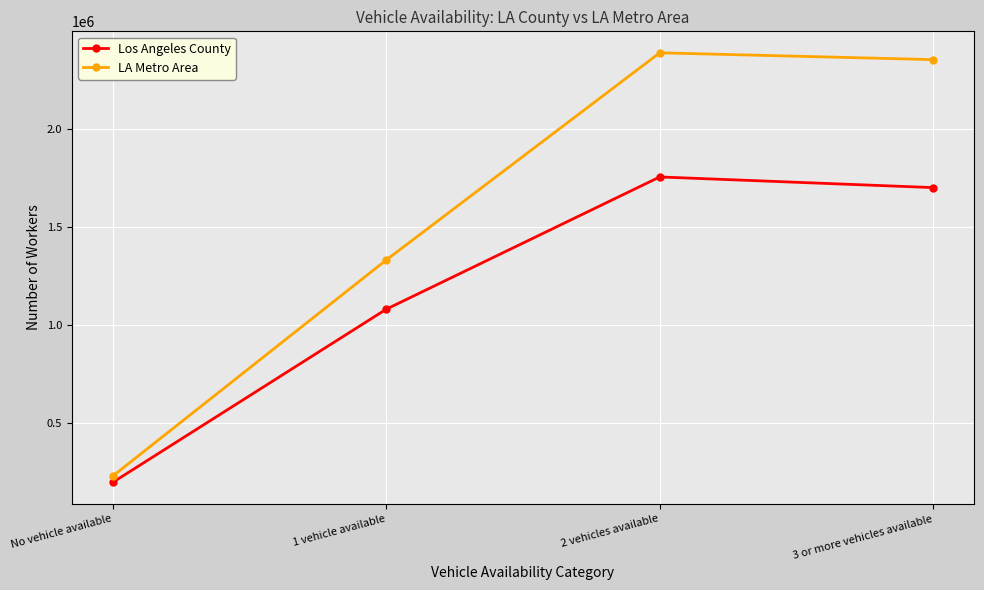

Read the LA Metro Area value at 1 vehicle available, to the nearest 100.

1330300